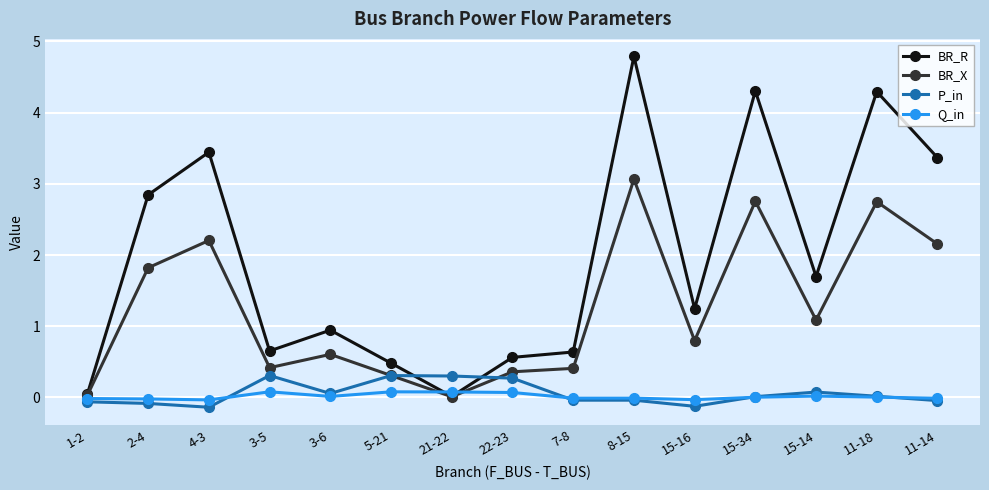

The BR_R series shows 0.0 at 21-22. True or false?

True